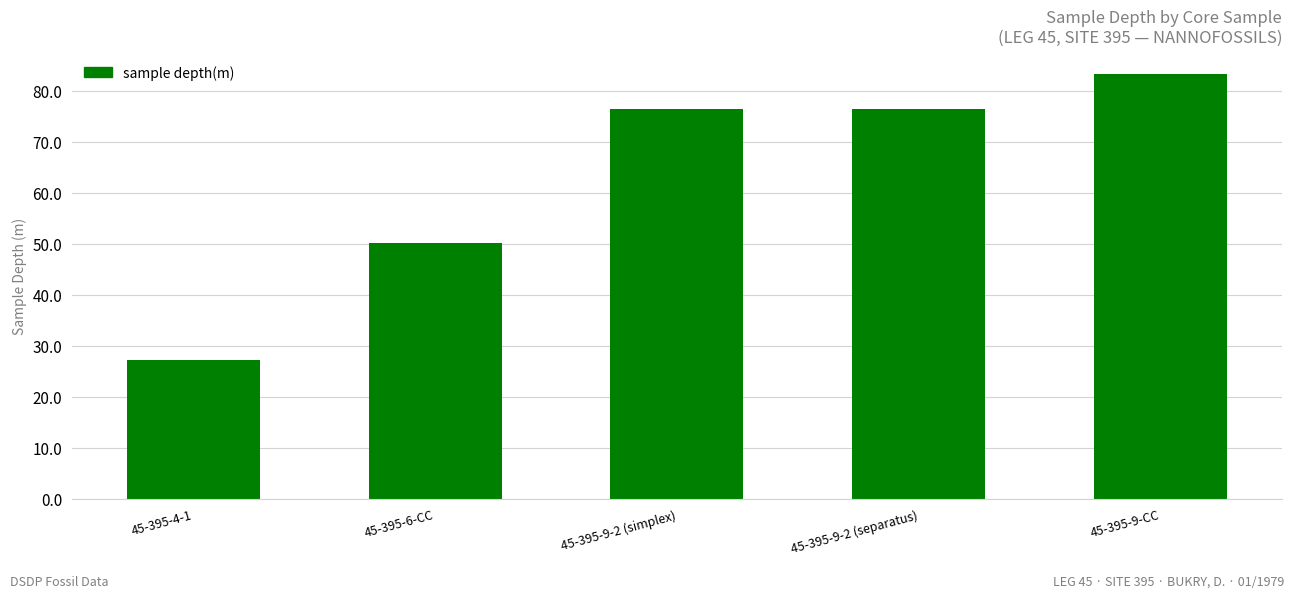

What value does the data have at 45-395-9-2 (separatus)?

76.4